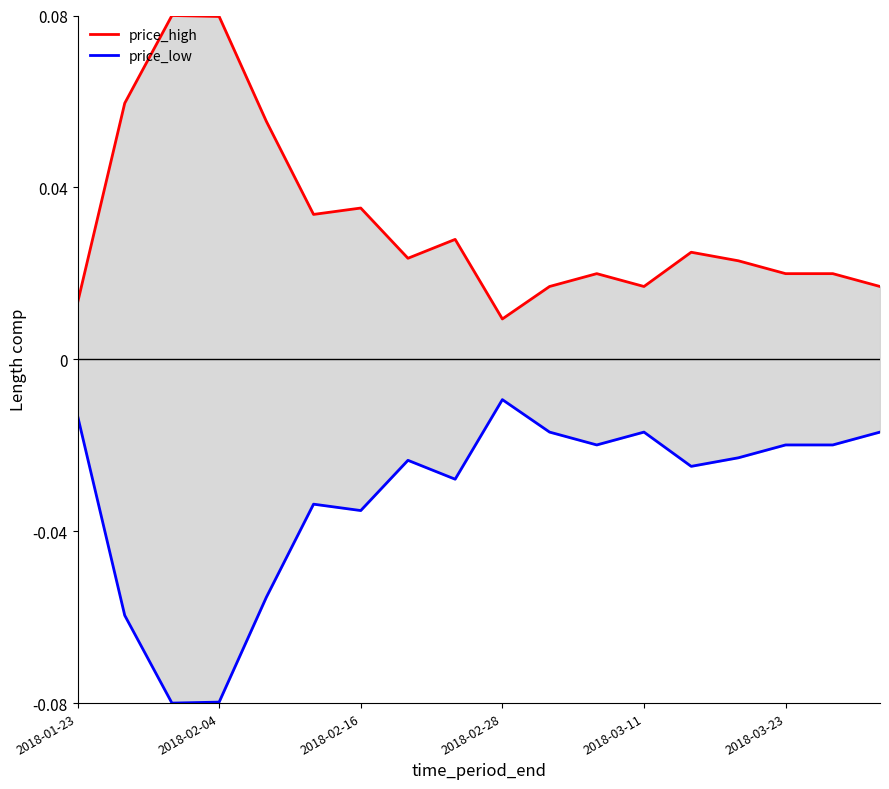

True or false: price_high has more than 1 points higher than both neighbors.

True